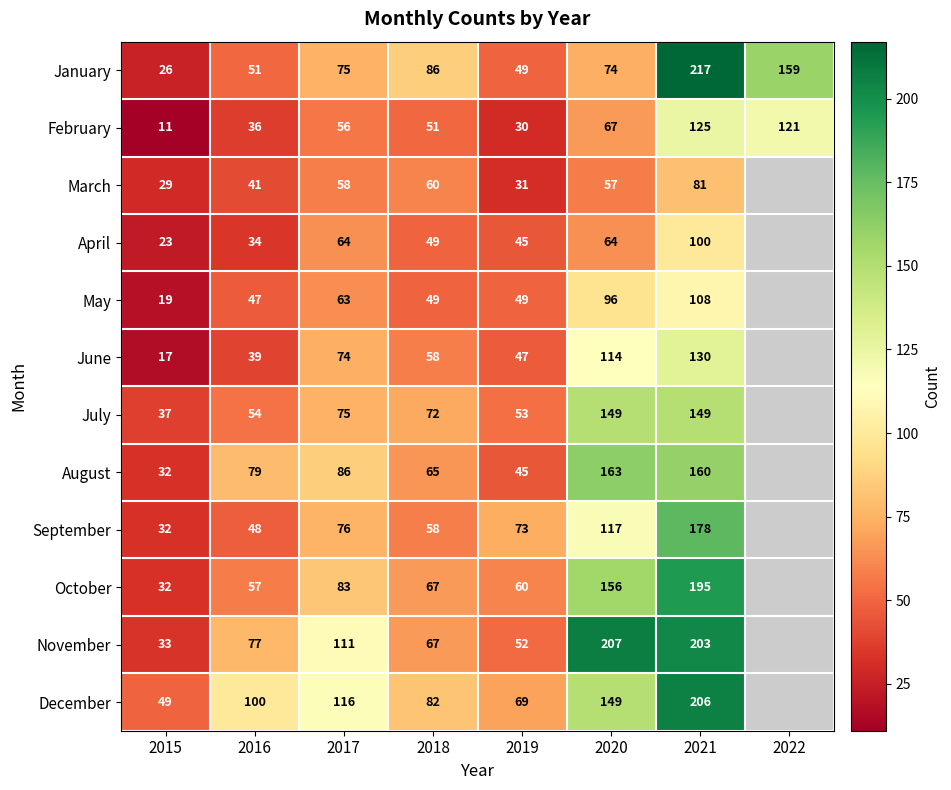

The July series shows 75 at 2017. True or false?

True